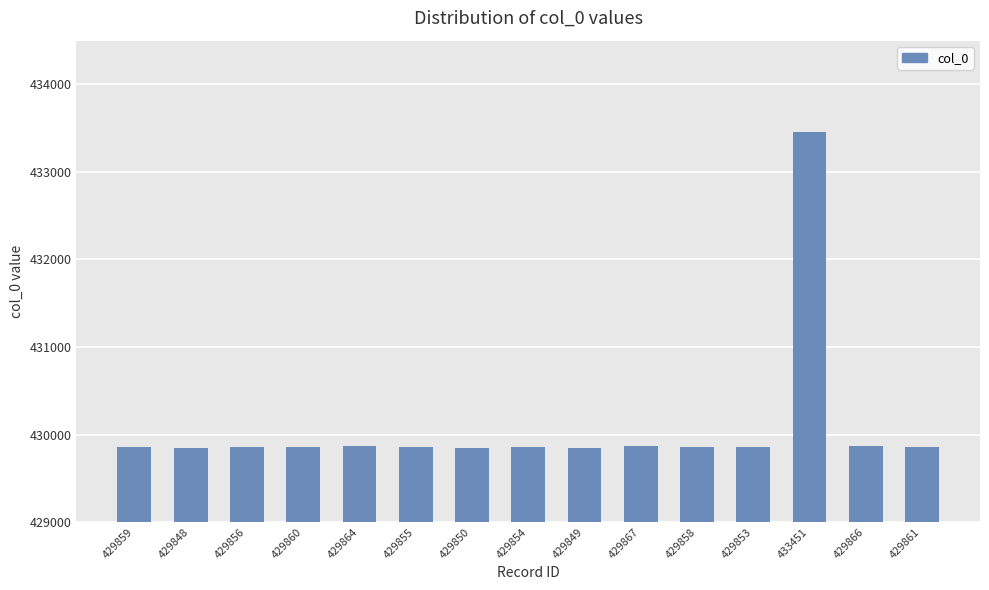

What is the label of the 6th bar from the left?

429855